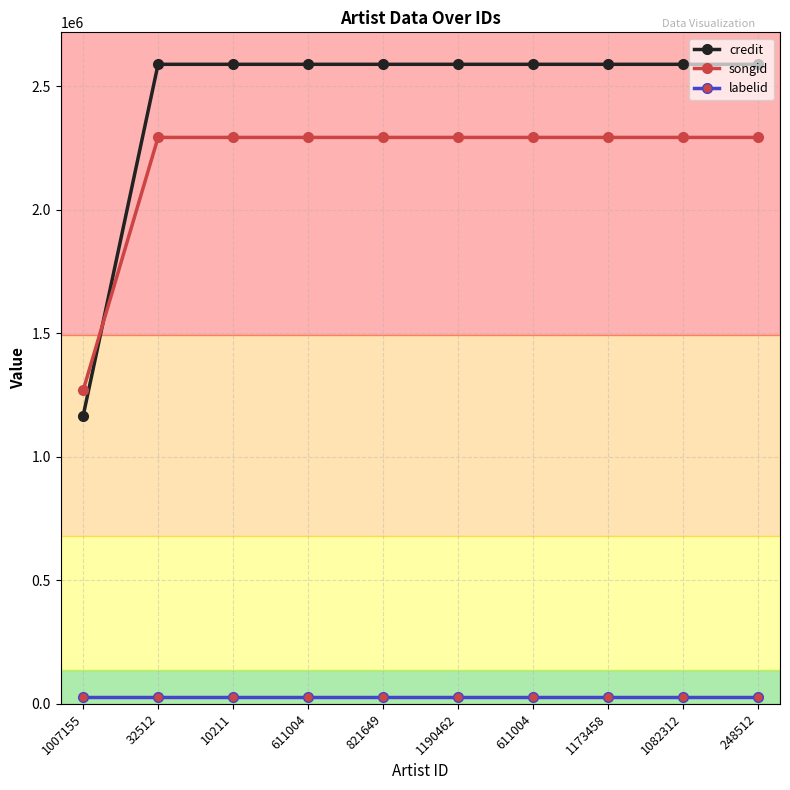

How many lines are shown in the chart?

3